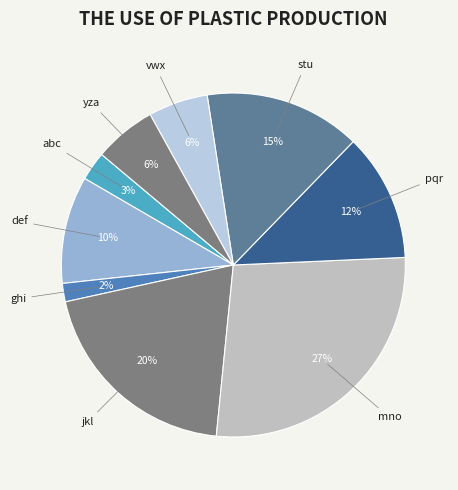

To the nearest percent, what portion does ghi represent?

2%